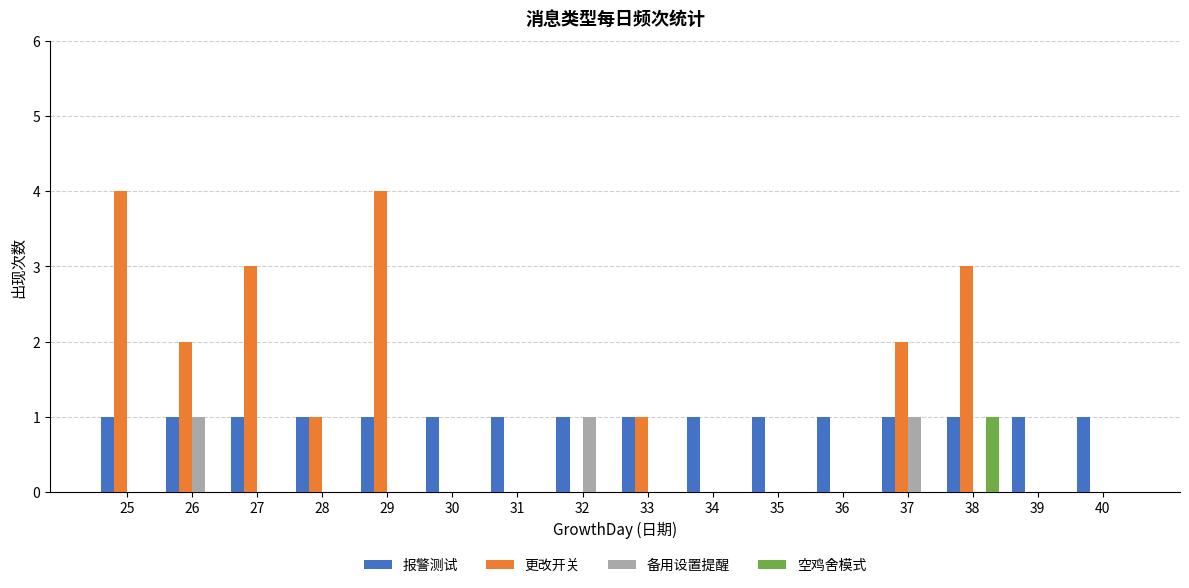

Is the value of 备用设置提醒 at 28 greater than the value of 报警测试 at 28?

No